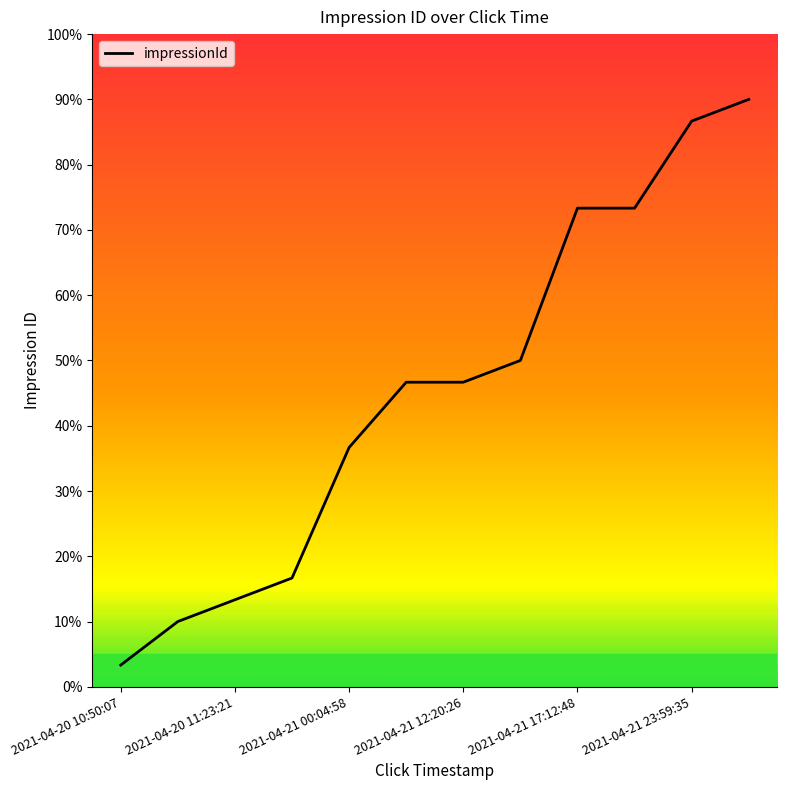

Where does the data first go above 14?

2021-04-21 12:23:34